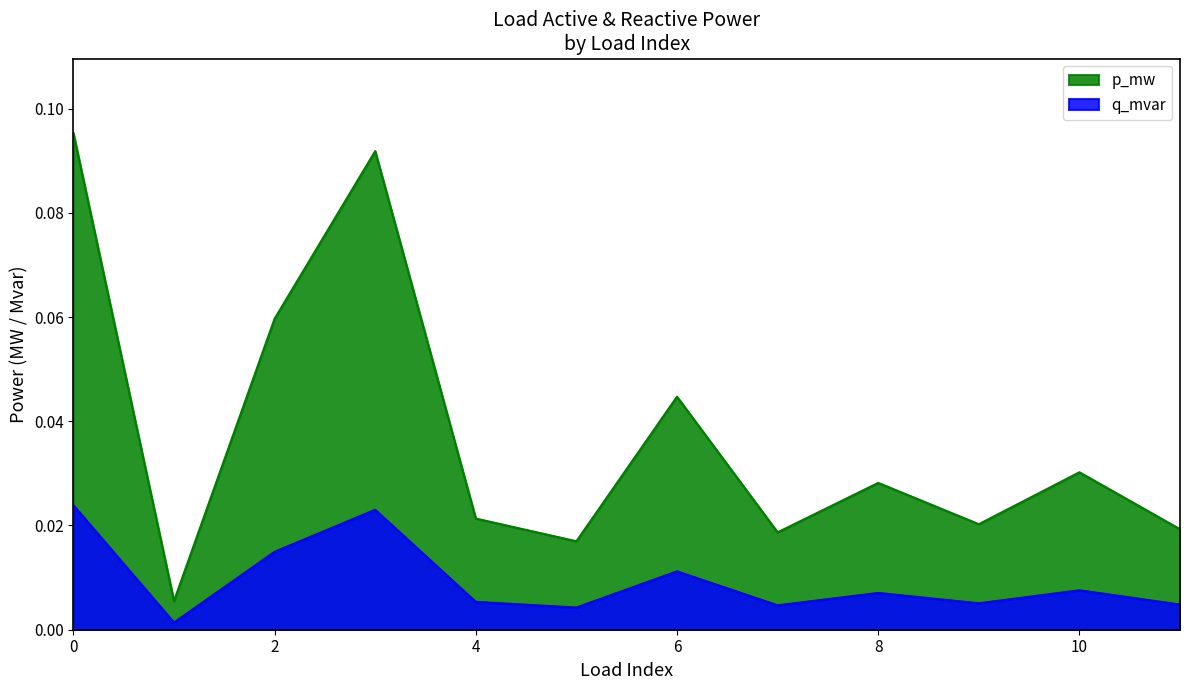

True or false: p_mw has a value of 0.0 at 9.

True